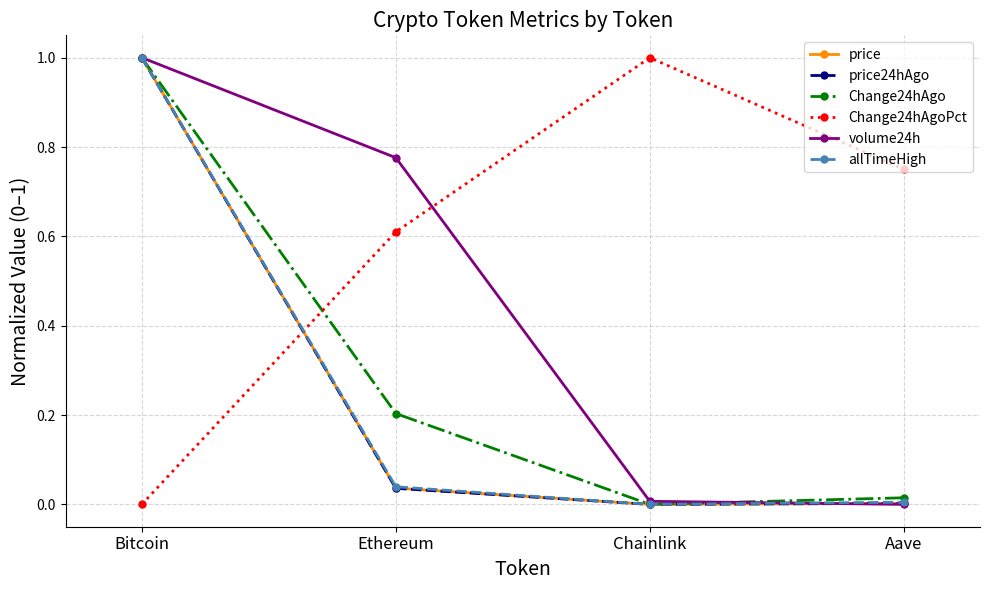

True or false: allTimeHigh has more than 2 interior local peaks.

False